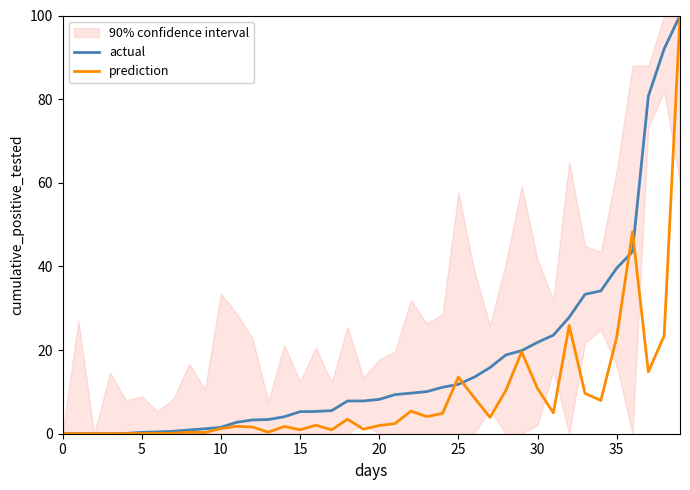

Where do prediction and actual first cross each other?

24 and 25